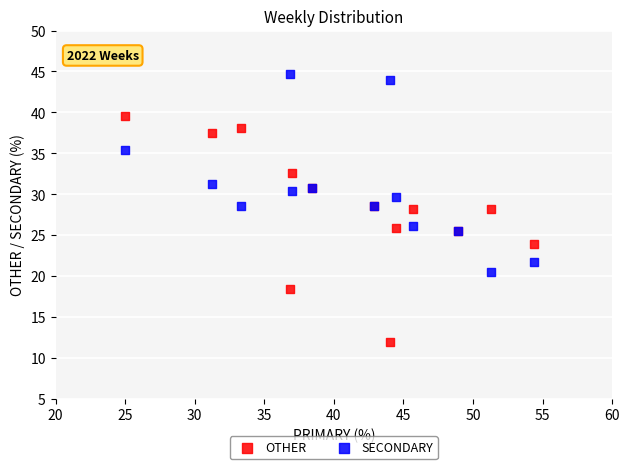

What is the X range (max minus min) for the scatter plot?

29.3